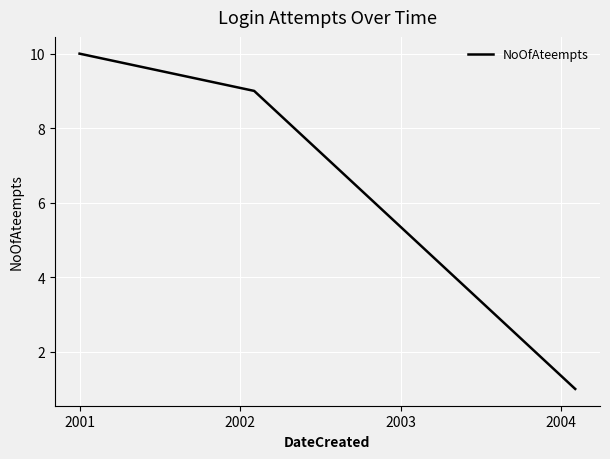

What is the difference between the second highest and minimum values?

8